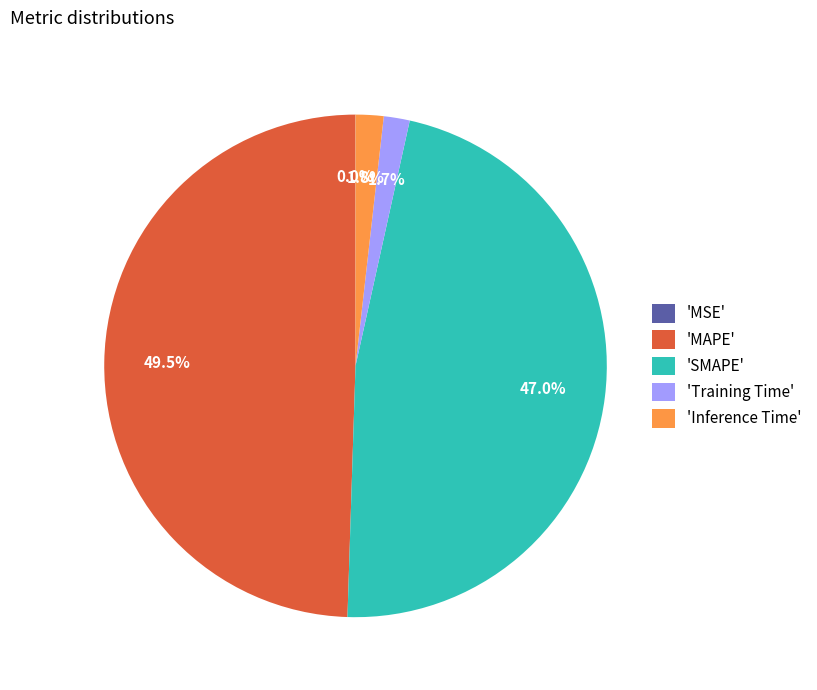

Is the sum of 'Inference Time' and 'MAPE' greater than half?

Yes